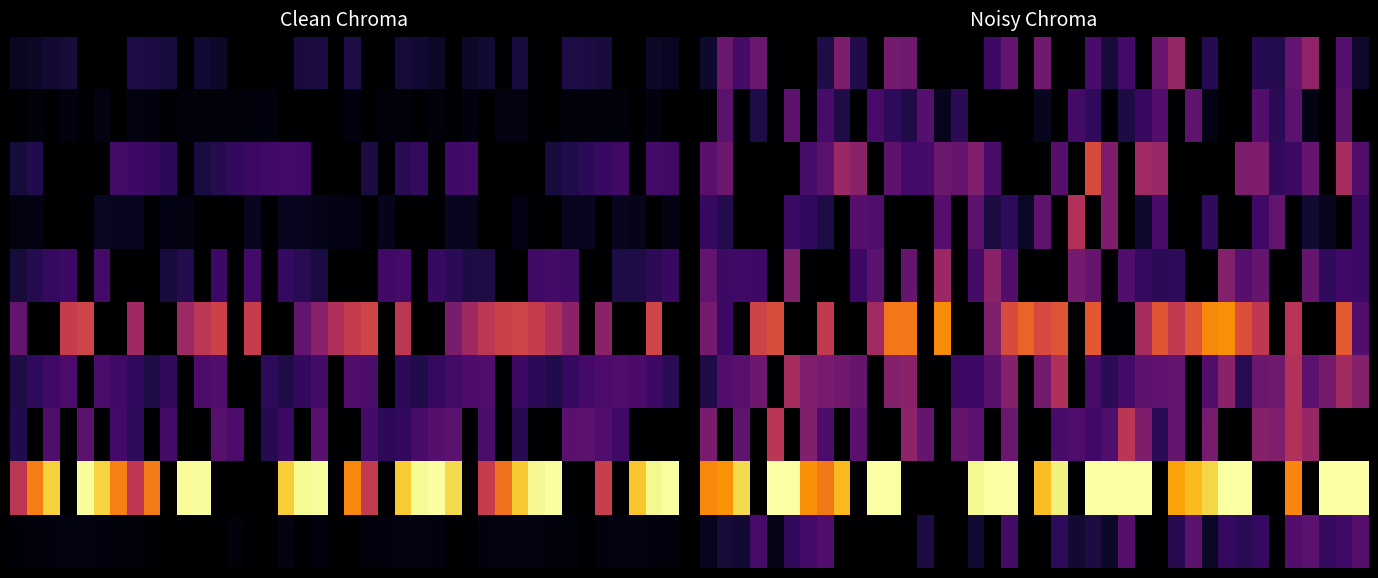

How many categories are shown in the chart?

40